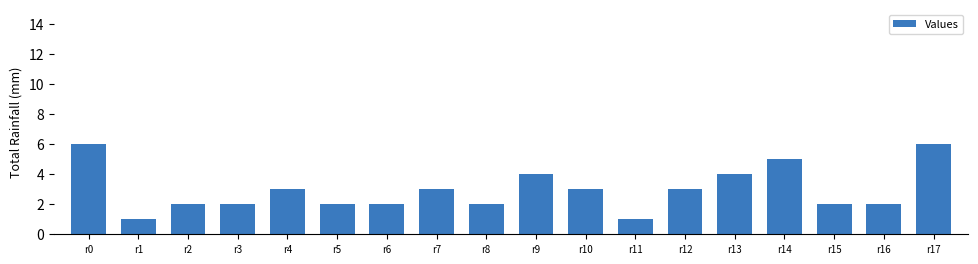

Which has a higher value, r14 or r1?

r14